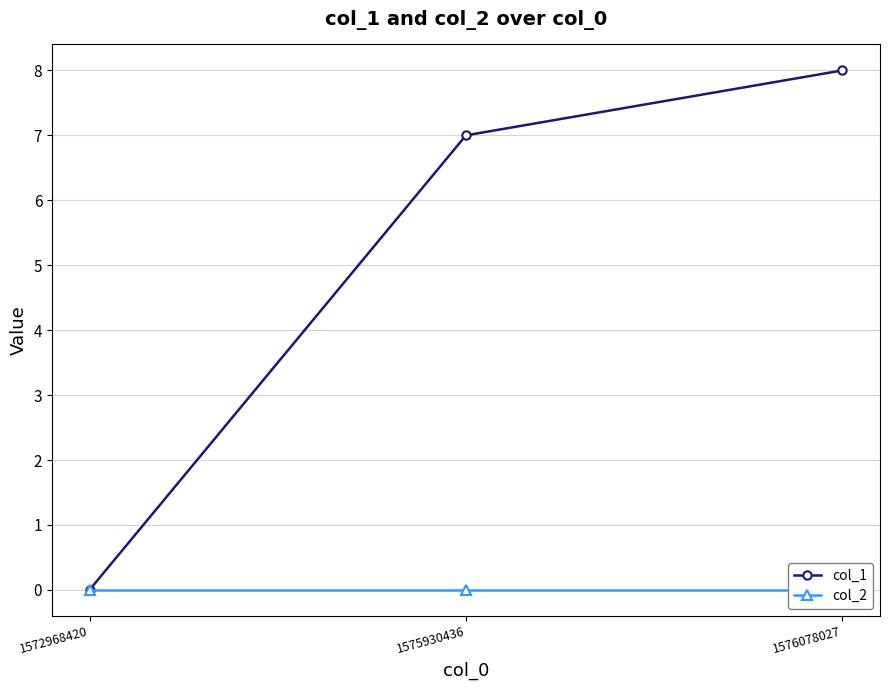

Reading left to right, list all the values displayed in this chart.

col_1: 0	7	8
col_2: 0	0	0